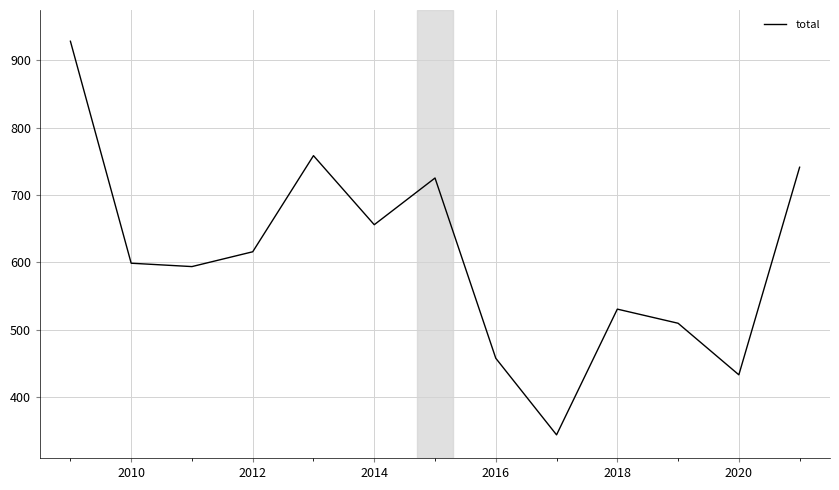

What is the smallest value displayed?

343.6